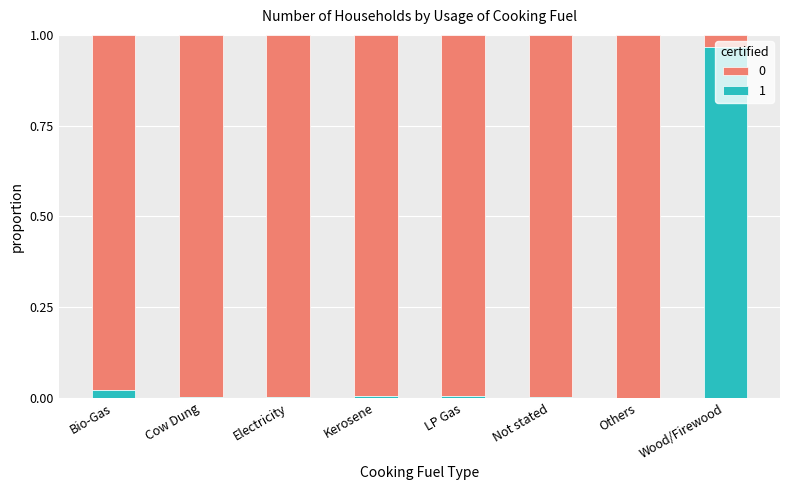

Which category has the highest value in the 1 series?

Wood/Firewood